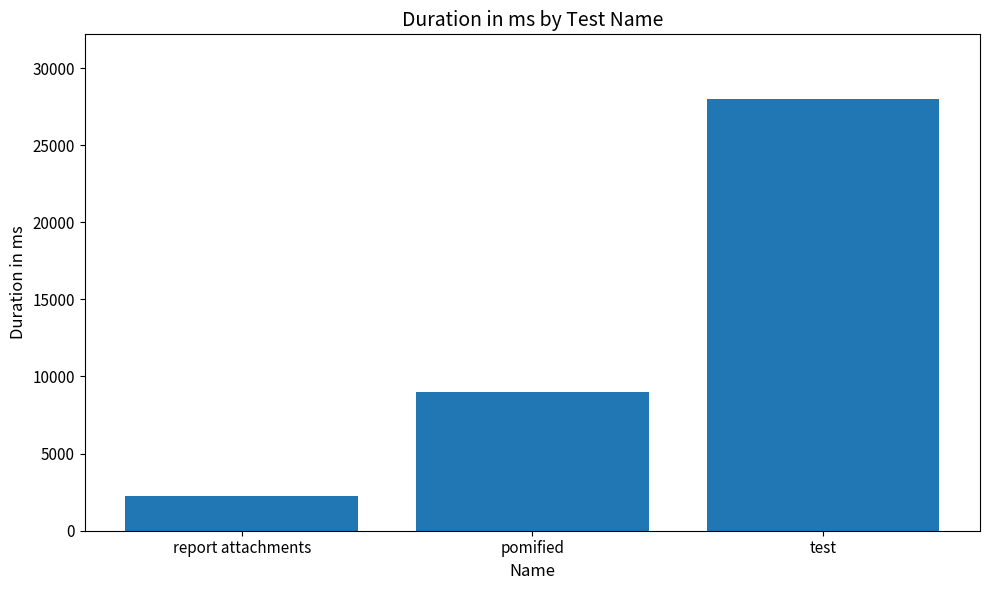

What is the average value?

13080